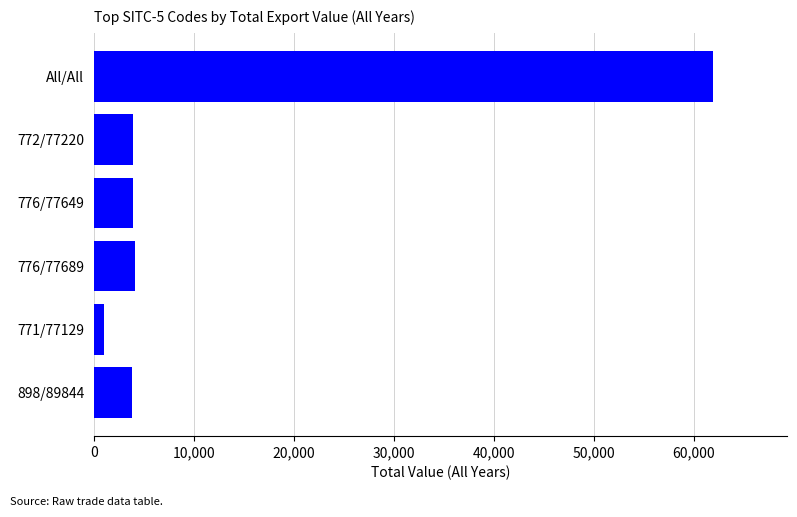

At which category does the chart reach its peak across all series?

All/All